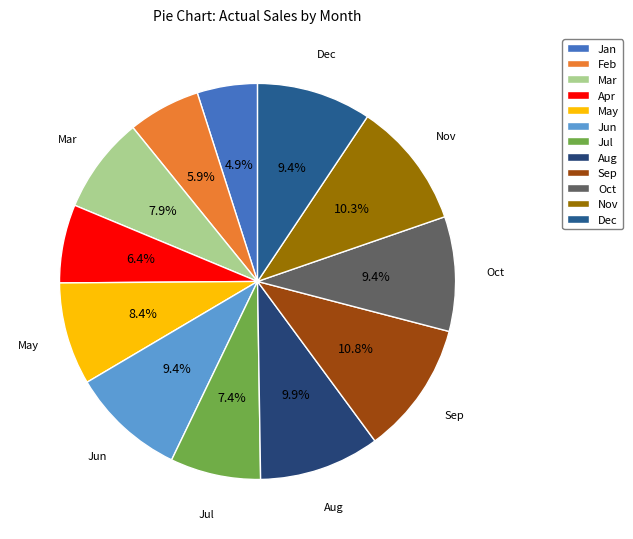

Which slice is the smallest?

Jan